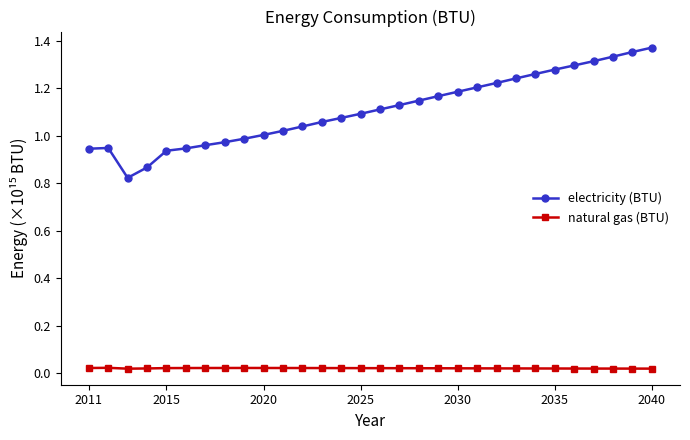

In electricity (BTU), how many points are lower than both neighbors (excluding endpoints)?

1